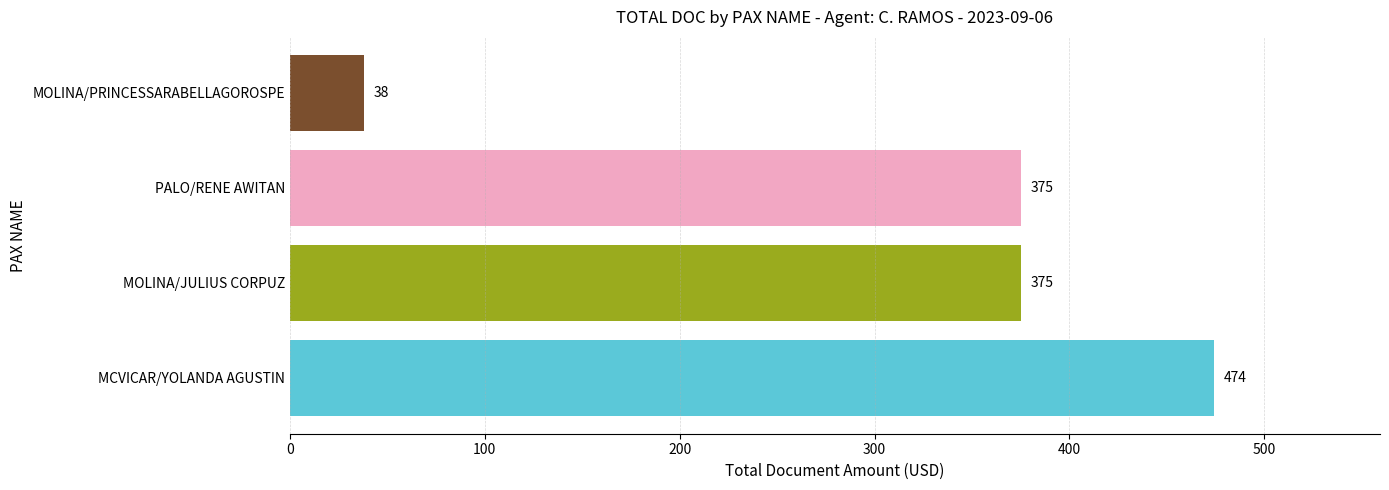

Does the chart contain any negative values?

No